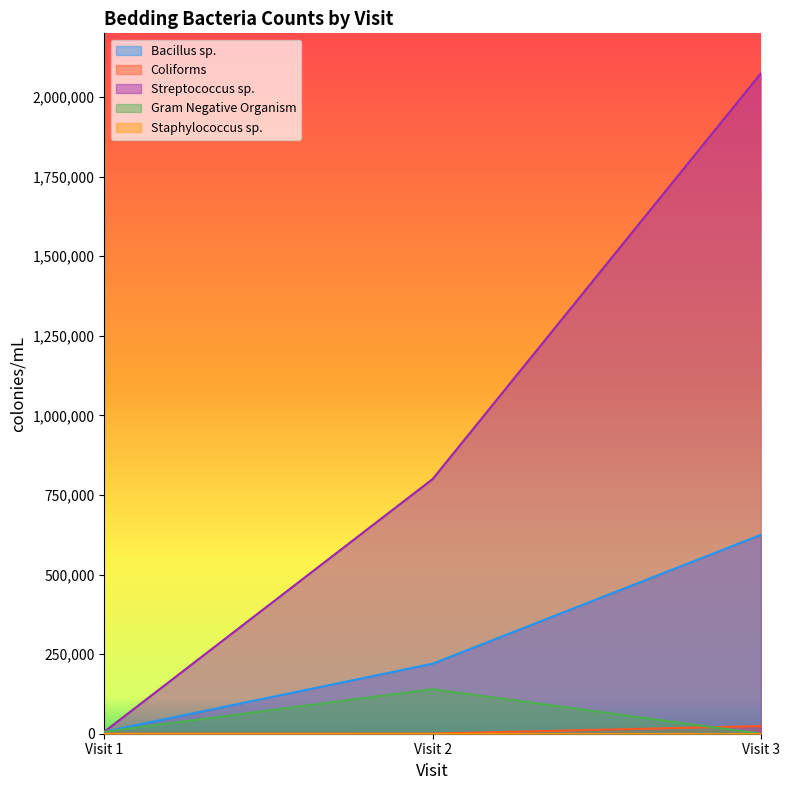

Rank the categories by Bacillus sp. value from highest to lowest.

Visit 3, Visit 2, Visit 1